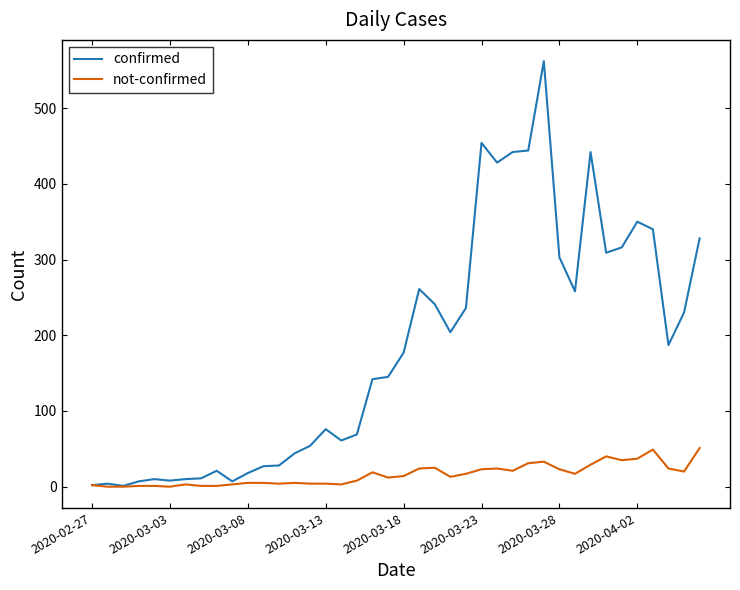

Which series has the largest range (max minus min)?

confirmed